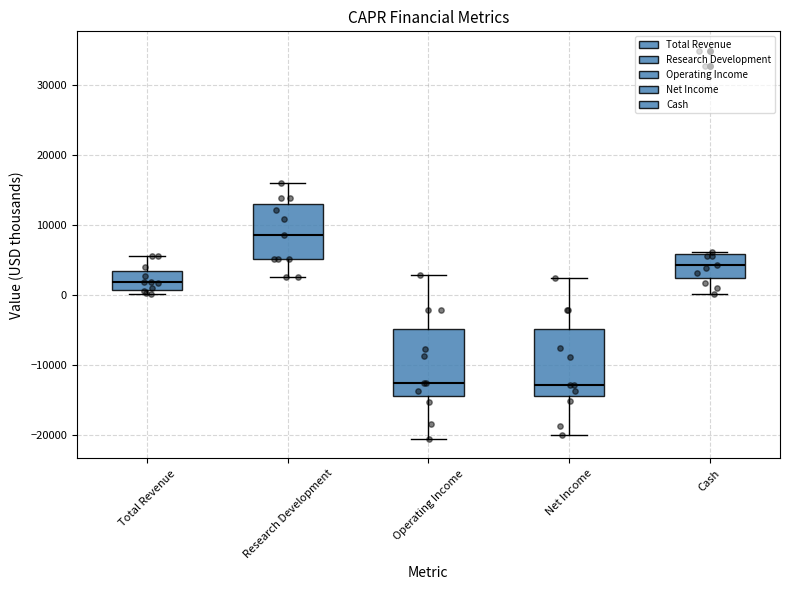

Which box's median line is the highest?

Research Development